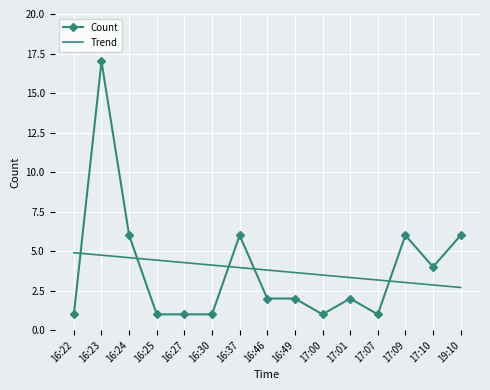

What is the spread (max minus min) of values at 16:27?

3.3